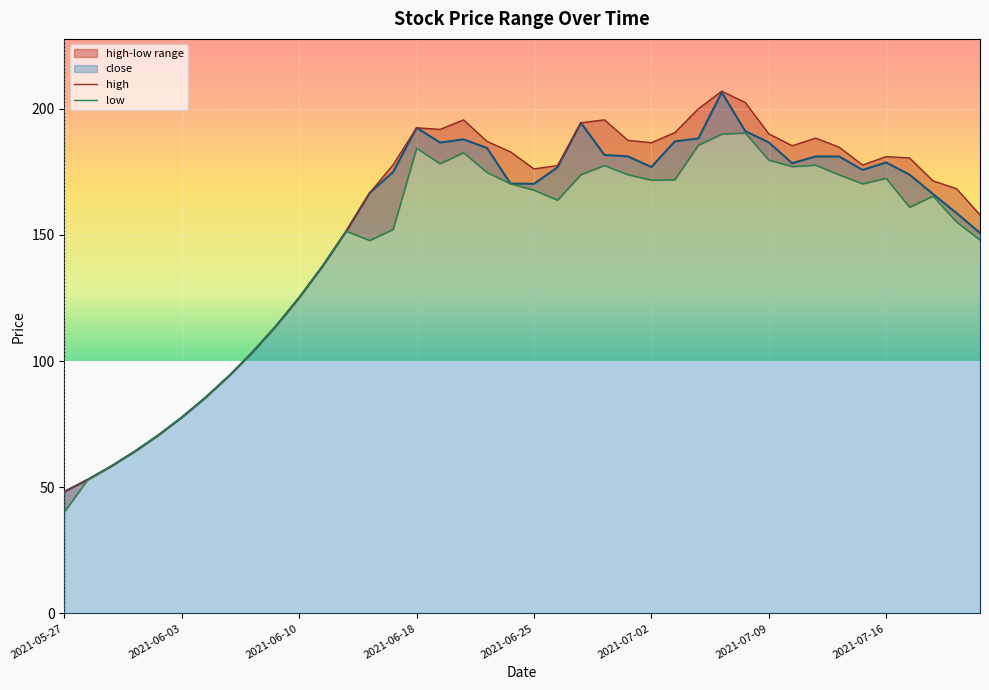

True or false: low has a value of 177.1 at 31.

True